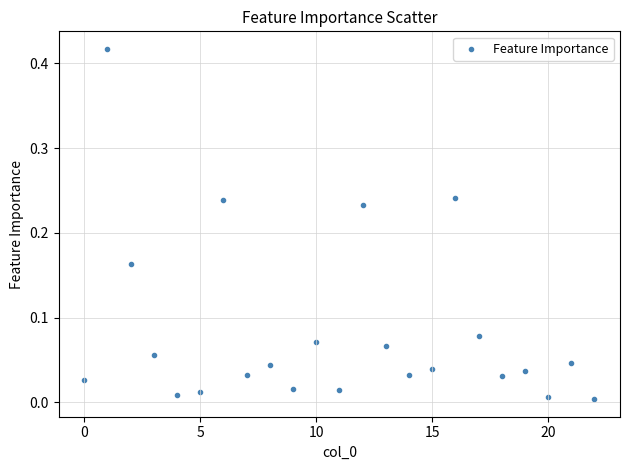

What is the range of X values (max minus min)?

22.0